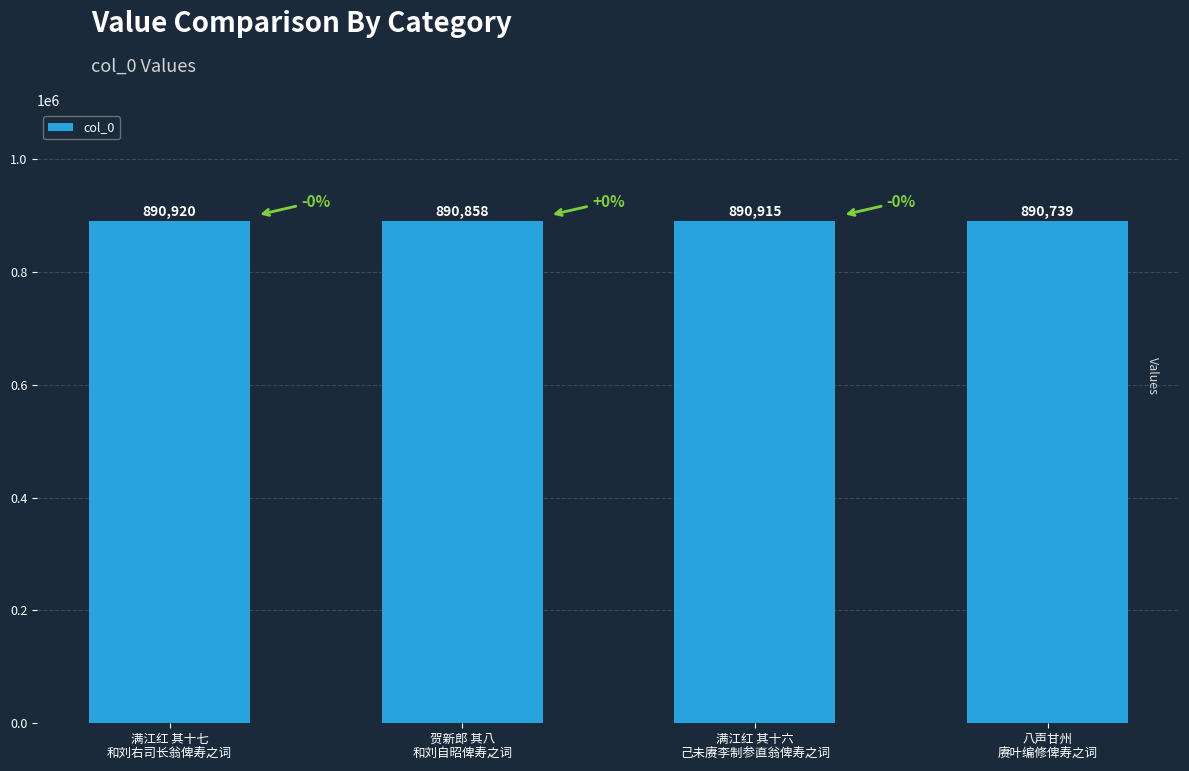

List the labels in order of value, smallest first.

八声甘州
赓叶编修俾寿之词, 贺新郎 其八
和刘自昭俾寿之词, 满江红 其十六
己未赓李制参直翁俾寿之词, 满江红 其十七
和刘右司长翁俾寿之词